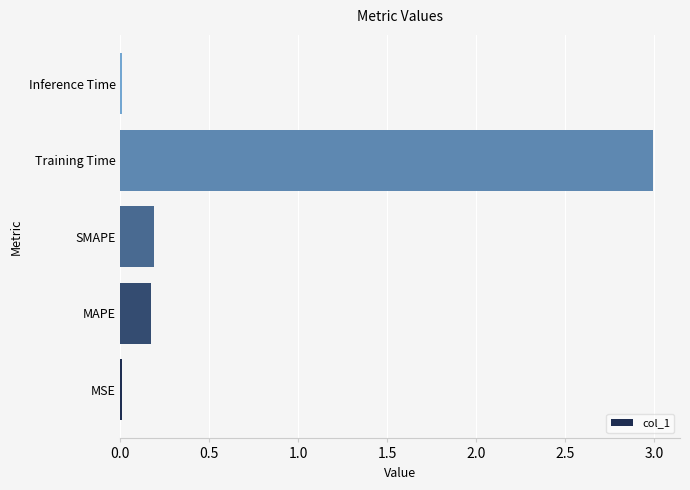

Which has a higher value, MAPE or Training Time?

Training Time